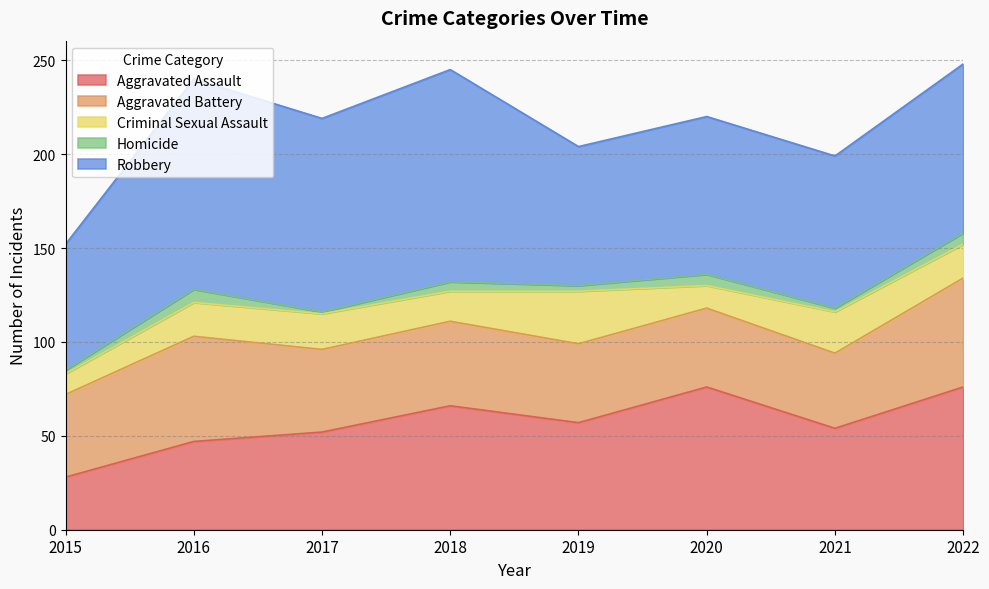

What are all the series names shown in the legend?

Aggravated Assault, Aggravated Battery, Criminal Sexual Assault, Homicide, Robbery